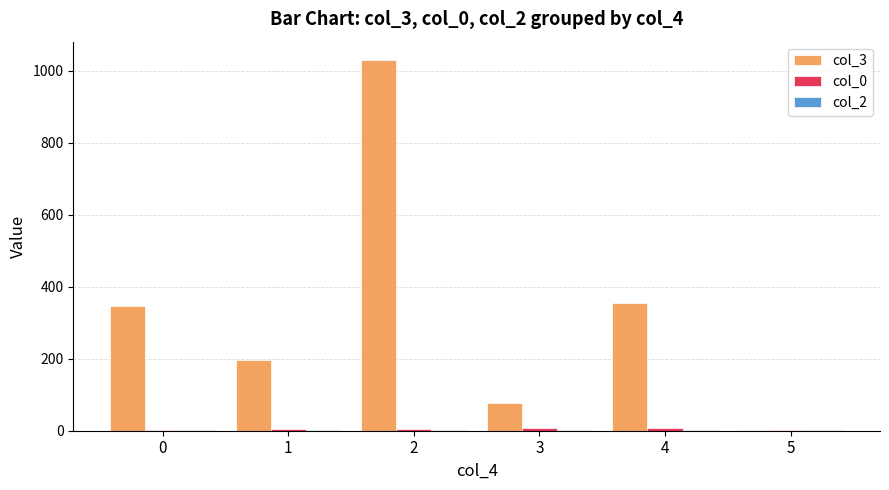

What is the maximum value shown in the chart?

1029.4